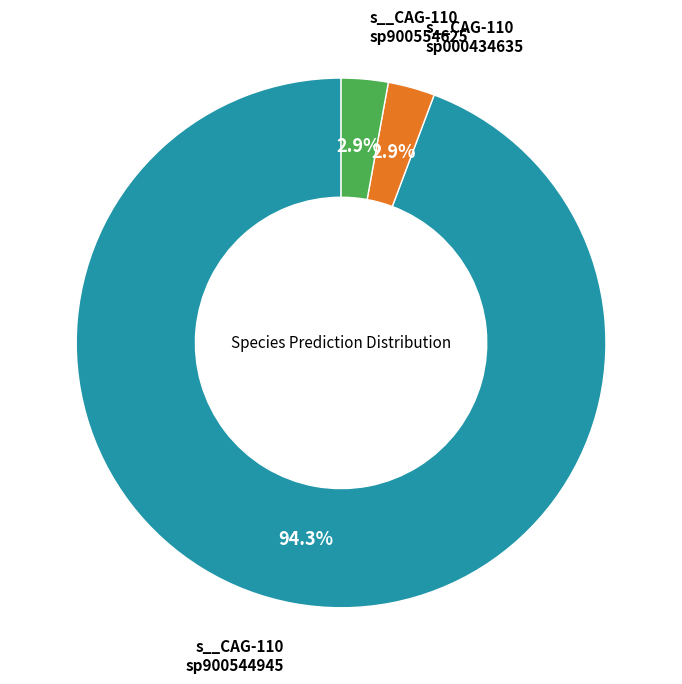

To the nearest percent, what is the difference between the largest and smallest slice percentages?

91%